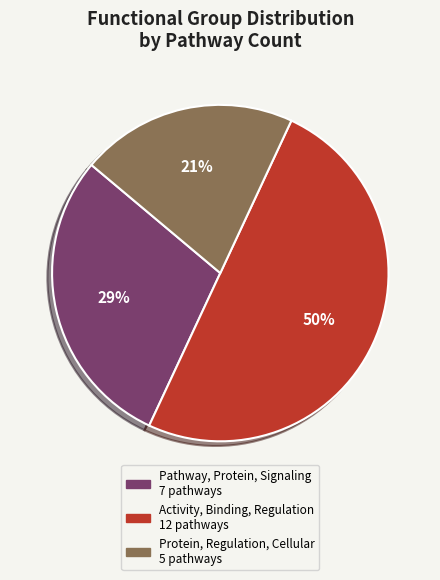

To the nearest percent, what is the combined percentage of Protein, Regulation, Cellular and Pathway, Protein, Signaling?

50%